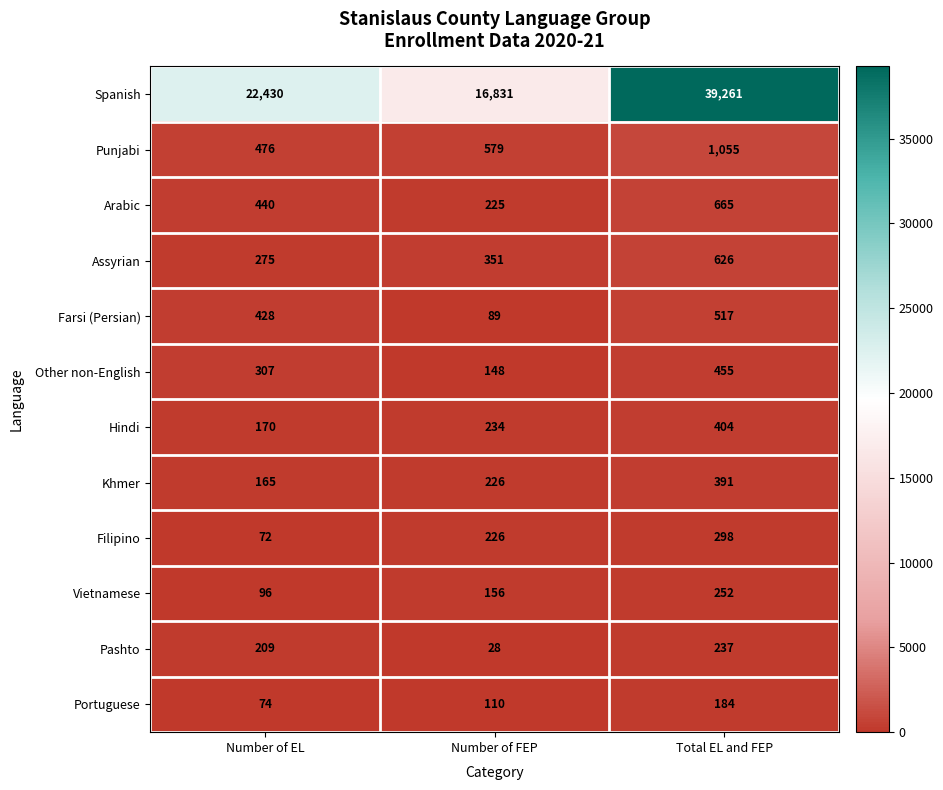

Which series has the largest total across all categories?

Spanish